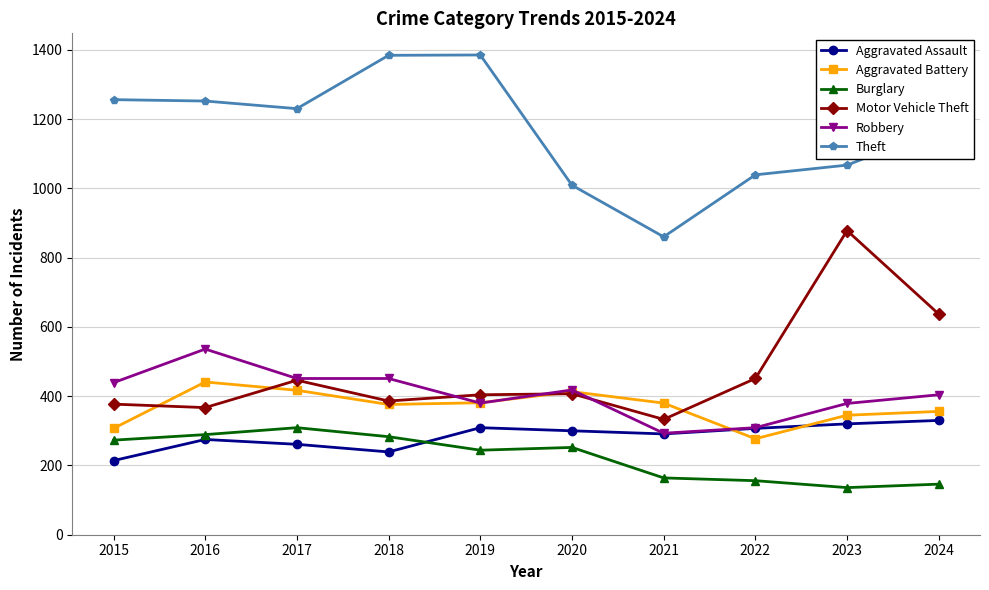

What is the minimum value for Burglary?

136